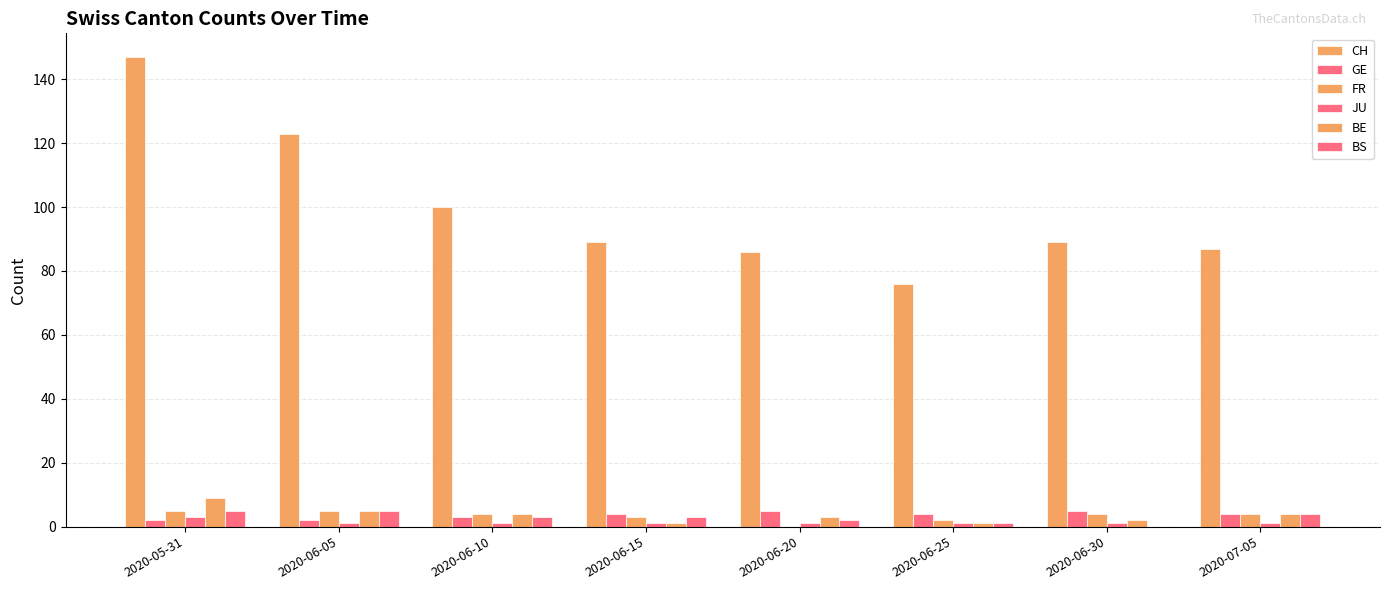

How many series are shown in this chart?

6